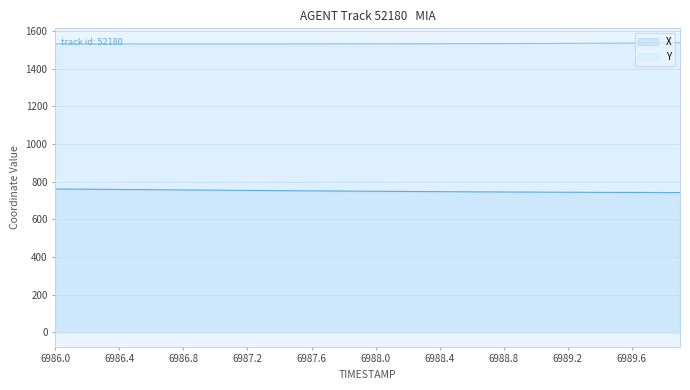

What is the label of the 11th point from the right?

6988.9